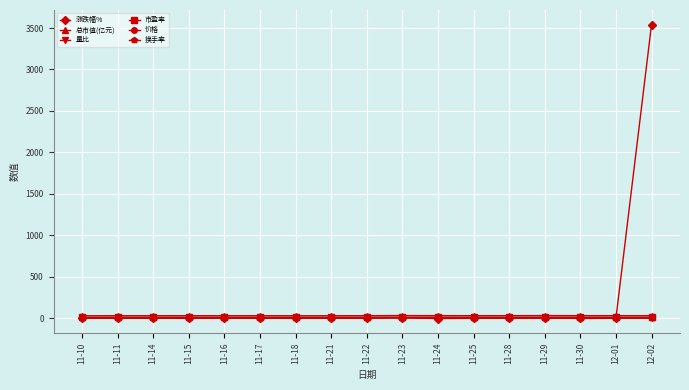

How many lines are shown in the chart?

6